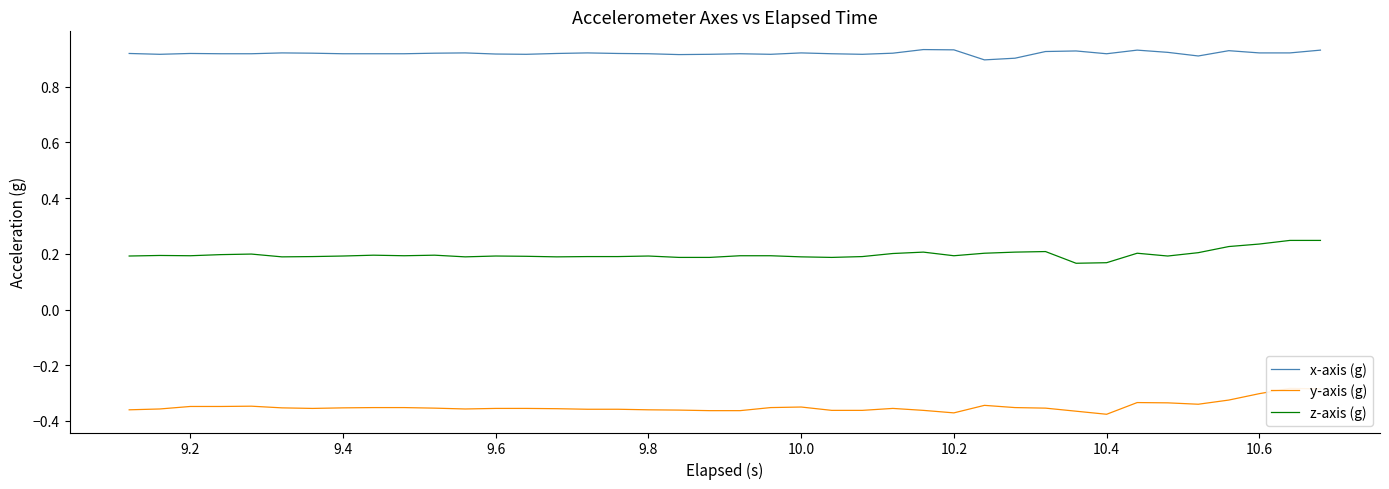

True or false: z-axis (g) and x-axis (g) intersect in this chart.

False